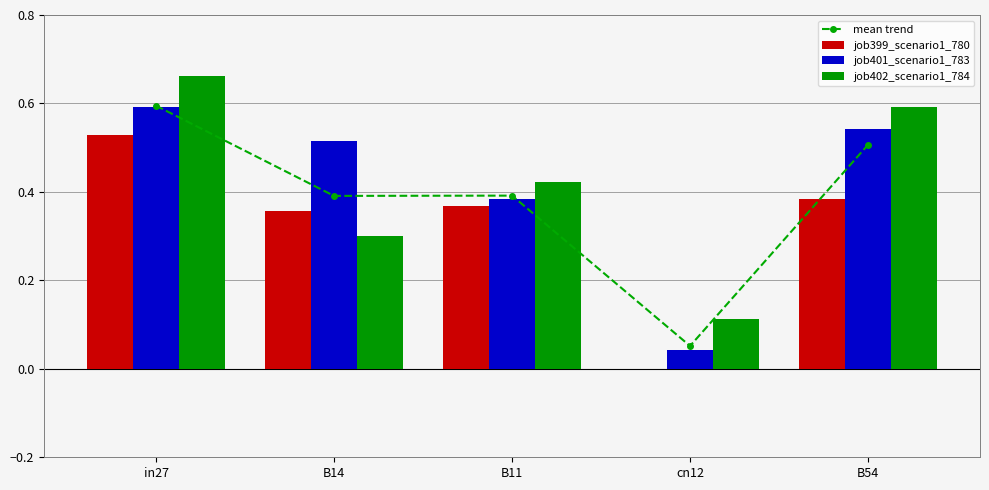

Is the value of job399_scenario1_780 at B54 greater than the value of mean trend at B11?

No